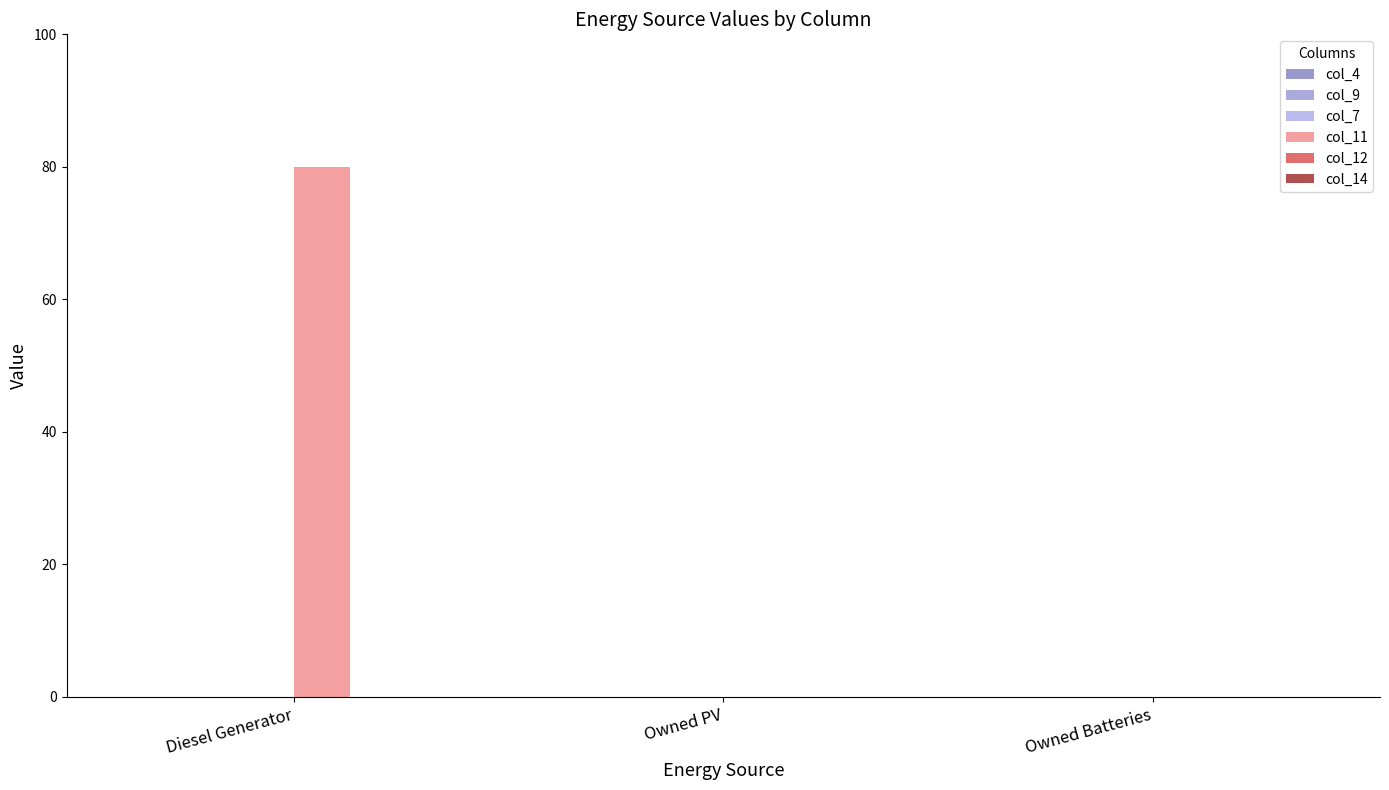

What position from the left is Owned PV?

2